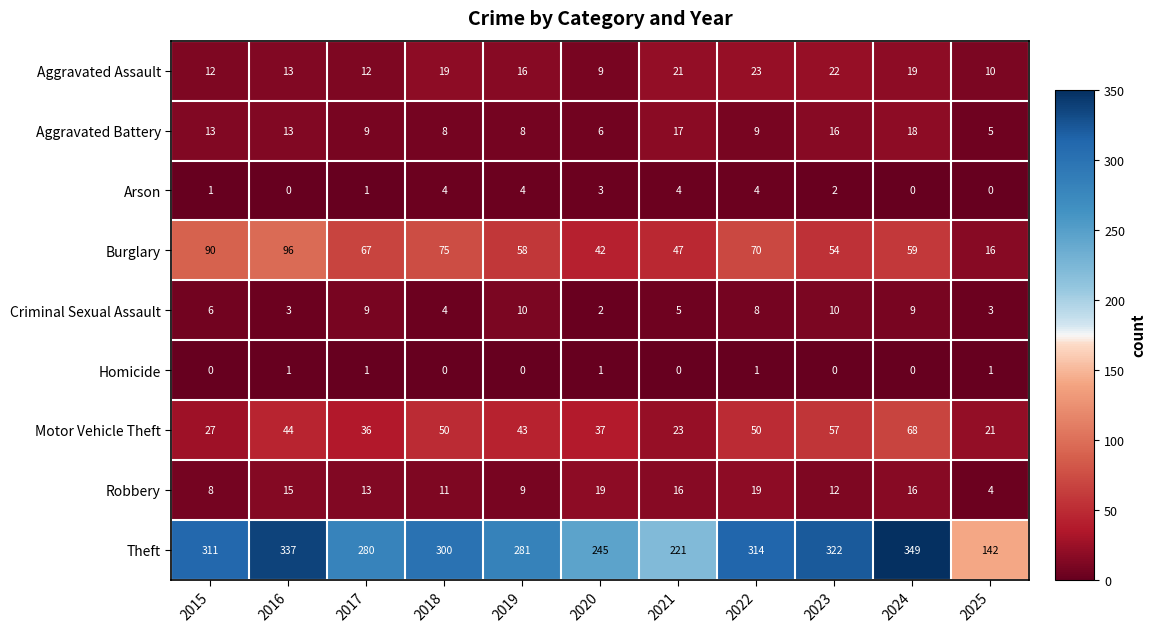

What is the total value across all series at 2019?

429